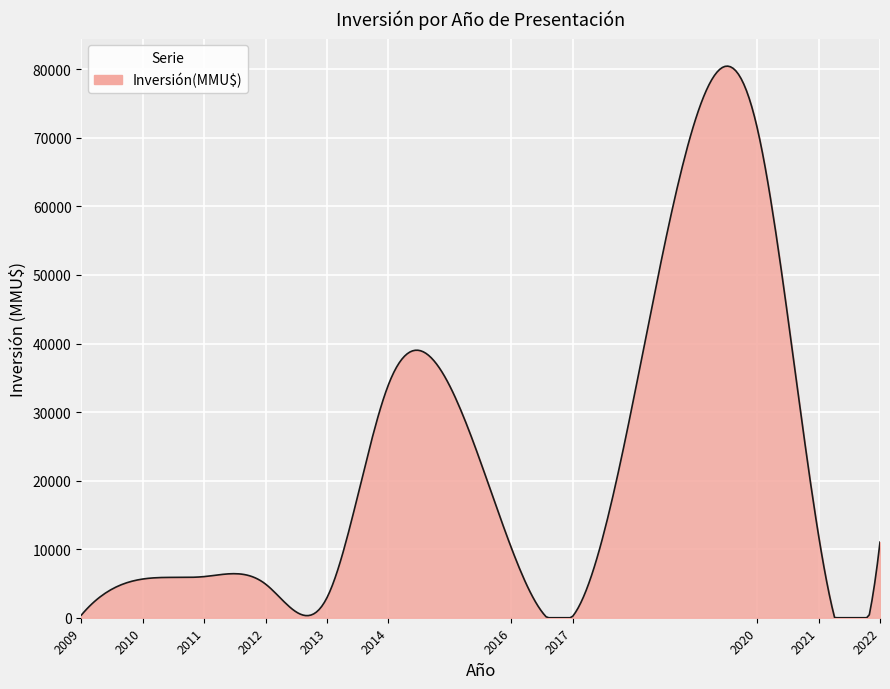

What is the greatest value displayed?

80461.4